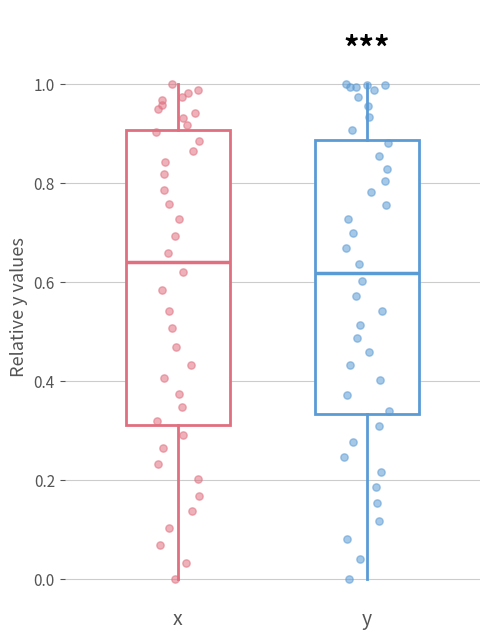

Reading left to right, transcribe this box plot: for each box, give where its median line is, the range the box spans, and where its two whiskers end, as read against the y-axis. The values are not printed on the chart, so give them approximately, as read against the axis.

x: median 0.64, box 0.32 to 0.90, whiskers 0.00 to 1.00
y: median 0.62, box 0.34 to 0.88, whiskers 0.00 to 1.00